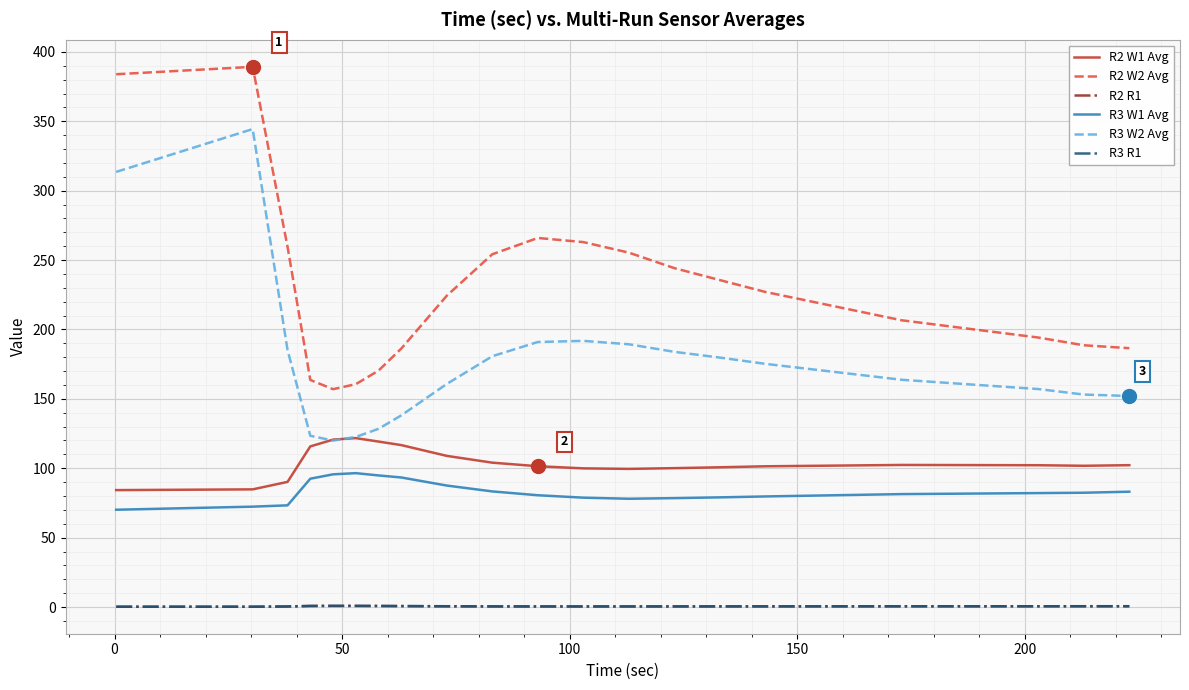

Which series has the largest total across all categories?

R2 W2 Avg